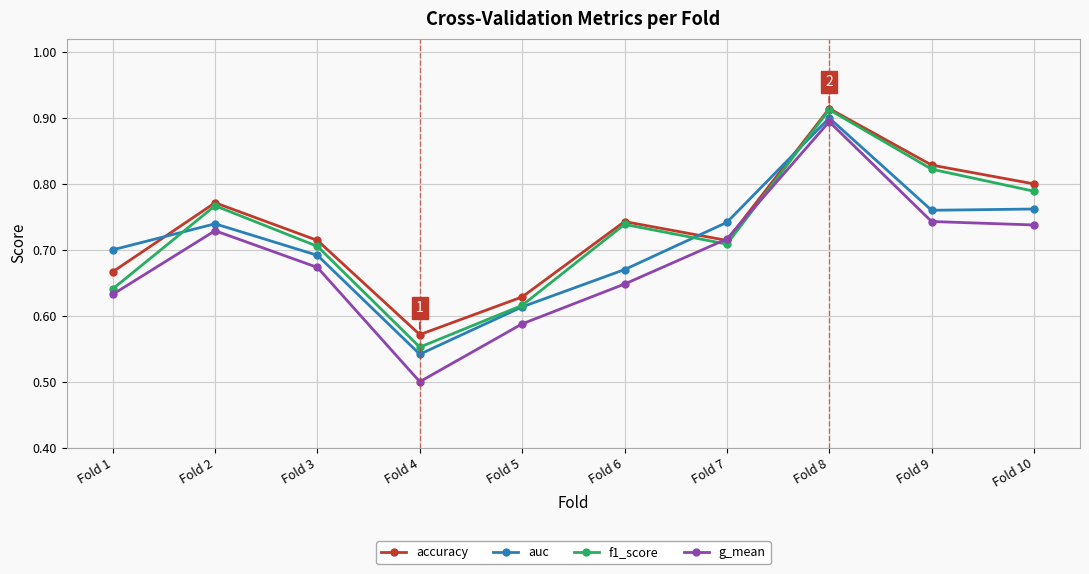

What are all the series names shown in the legend?

accuracy, auc, f1_score, g_mean